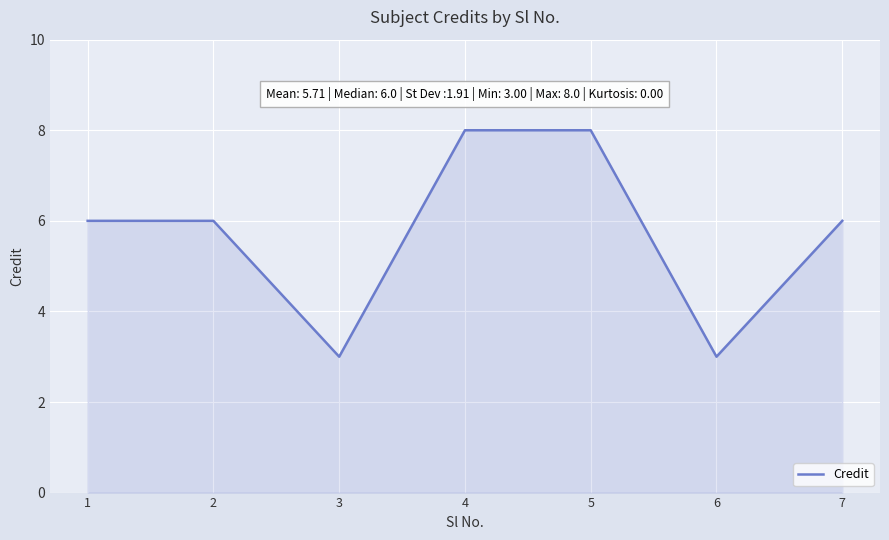

Reading left to right, transcribe all the data shown in this chart.

1=6	2=6	3=3	4=8	5=8	6=3	7=6